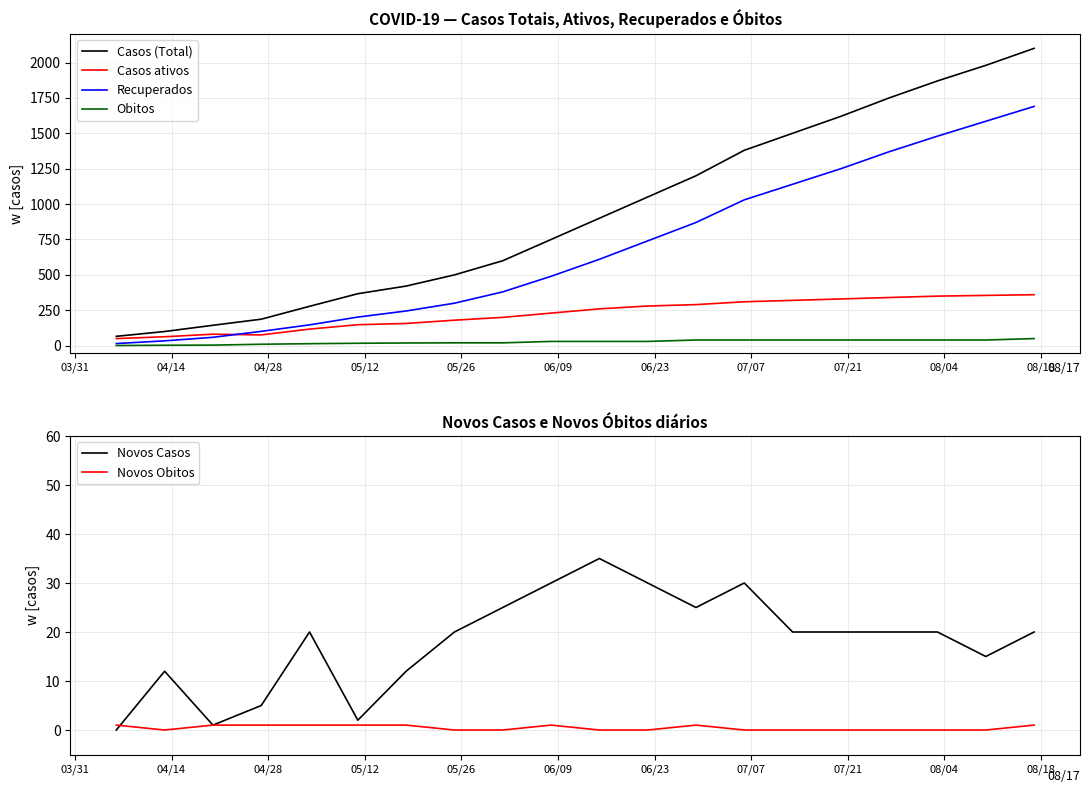

True or false: Novos Casos has more than 0 interior local peaks.

True